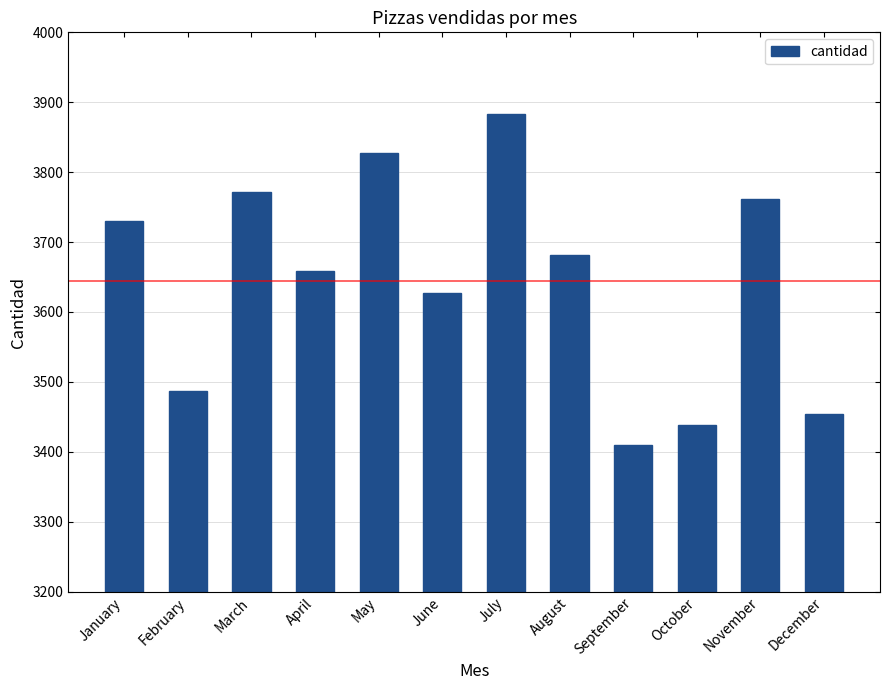

The chart shows a value of 3487 at February. True or false?

True